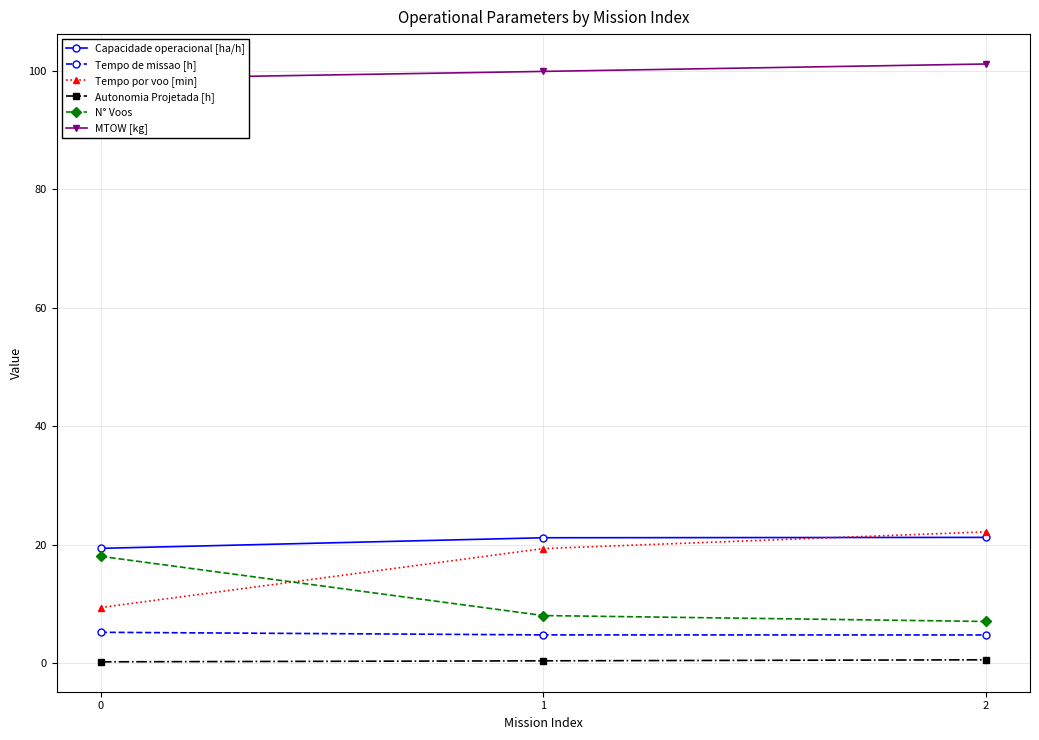

The Tempo de missao [h] series shows 1.2 at 2. True or false?

False